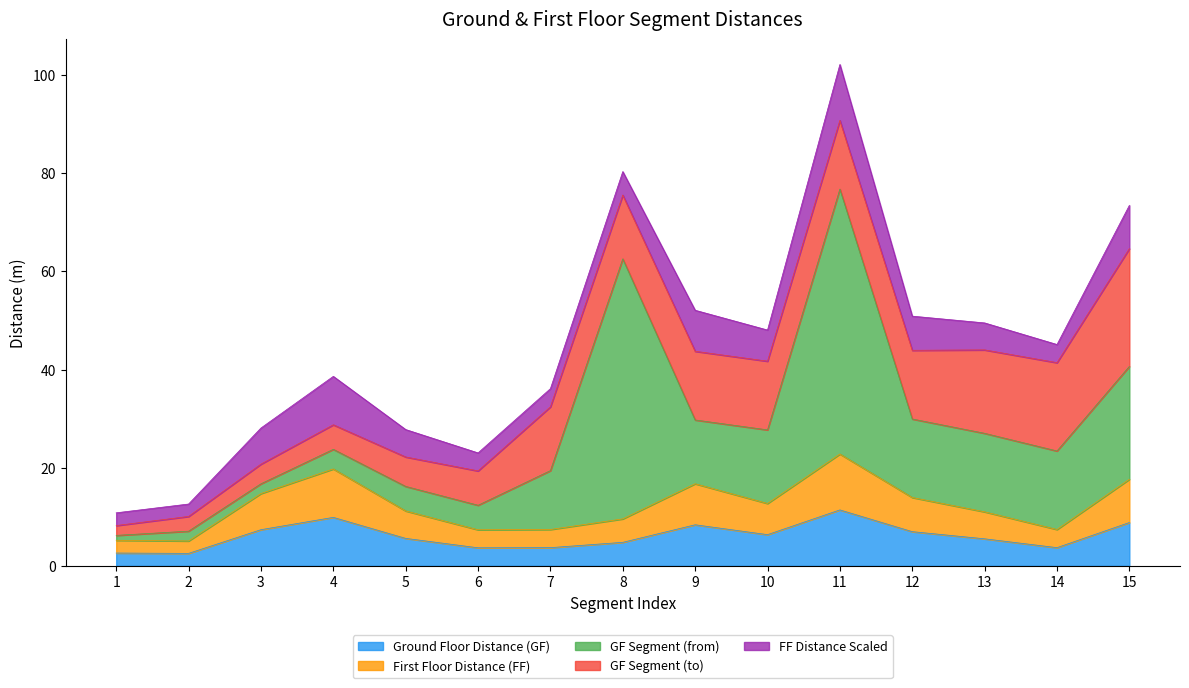

Does the chart have visible grid lines?

No